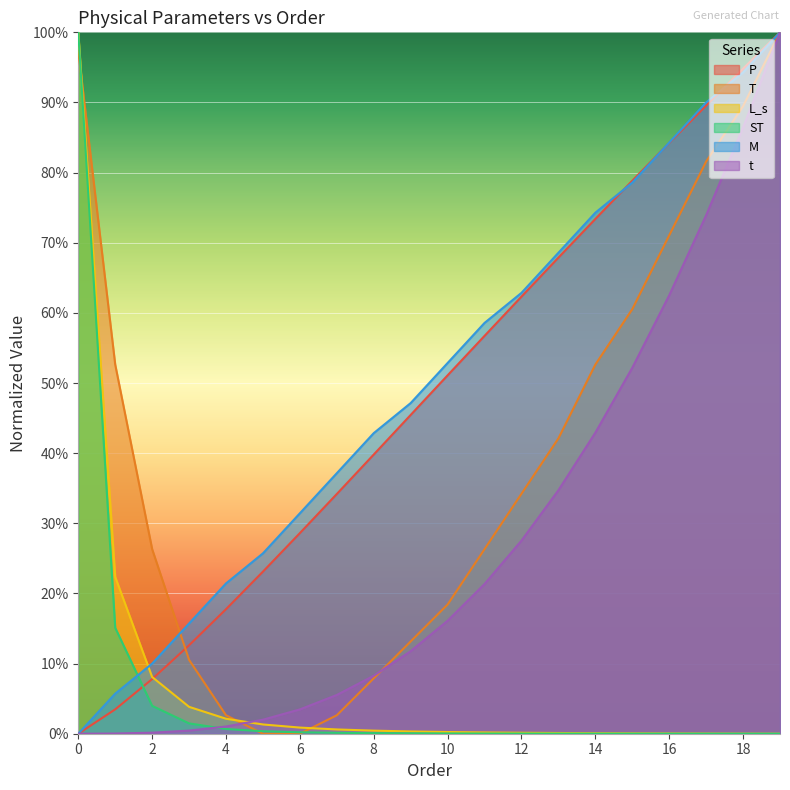

Reading left to right, what are all the values shown in this chart?

P: 0=0.0	1=0.0	2=0.1	3=0.1	4=0.2	5=0.2	6=0.3	7=0.3	8=0.4	9=0.5	10=0.5	11=0.6	12=0.6	13=0.7	14=0.7	15=0.8	16=0.8	17=0.9	18=0.9	19=1.0
T: 0=1.0	1=0.5	2=0.3	3=0.1	4=0.0	5=0.0	6=0.0	7=0.0	8=0.1	9=0.1	10=0.2	11=0.3	12=0.3	13=0.4	14=0.5	15=0.6	16=0.7	17=0.8	18=0.9	19=1.0
L_s: 0=1.0	1=0.2	2=0.1	3=0.0	4=0.0	5=0.0	6=0.0	7=0.0	8=0.0	9=0.0	10=0.0	11=0.0	12=0.0	13=0.0	14=0.0	15=0.0	16=0.0	17=0.0	18=0.0	19=0.0
ST: 0=1.0	1=0.2	2=0.0	3=0.0	4=0.0	5=0.0	6=0.0	7=0.0	8=0.0	9=0.0	10=0.0	11=0.0	12=0.0	13=0.0	14=0.0	15=0.0	16=0.0	17=0.0	18=0.0	19=0.0
M: 0=0.0	1=0.1	2=0.1	3=0.2	4=0.2	5=0.3	6=0.3	7=0.4	8=0.4	9=0.5	10=0.5	11=0.6	12=0.6	13=0.7	14=0.7	15=0.8	16=0.8	17=0.9	18=0.9	19=1.0
t: 0=0.0	1=0.0	2=0.0	3=0.0	4=0.0	5=0.0	6=0.0	7=0.1	8=0.1	9=0.1	10=0.2	11=0.2	12=0.3	13=0.3	14=0.4	15=0.5	16=0.6	17=0.7	18=0.9	19=1.0